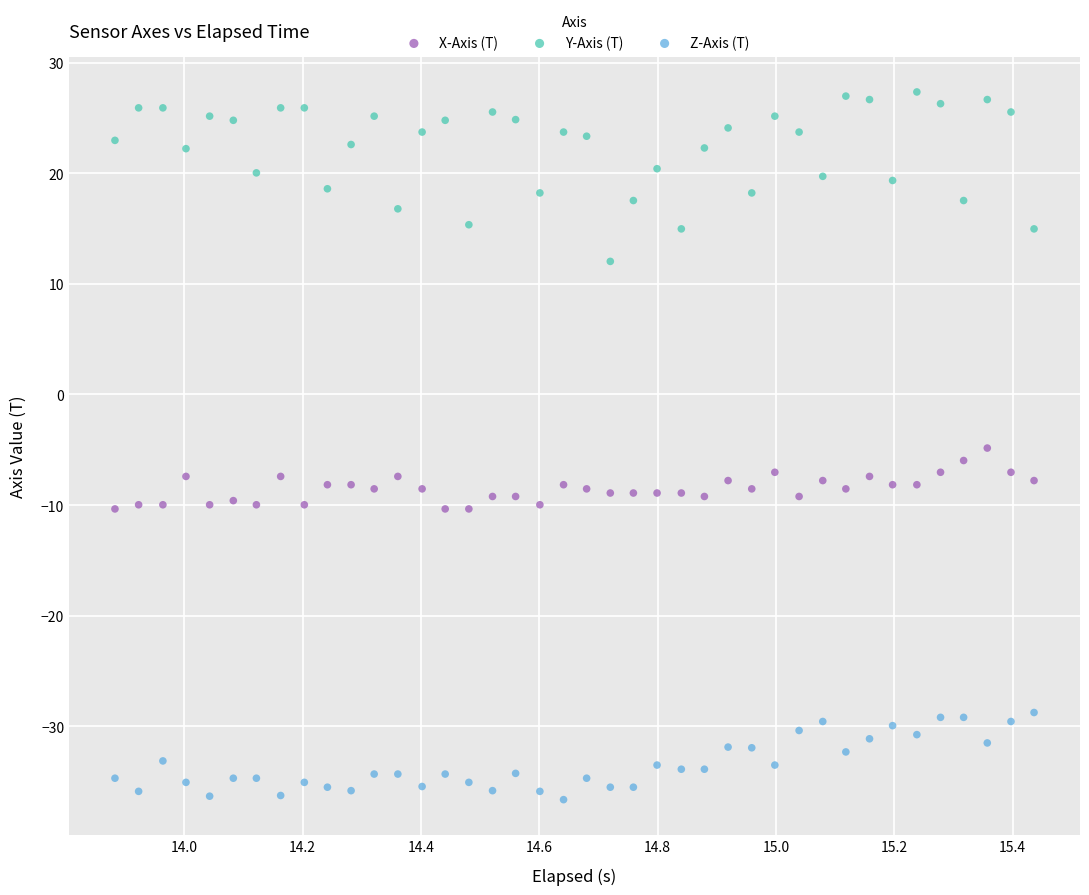

Which series contains the highest Y value?

Y-Axis (T)